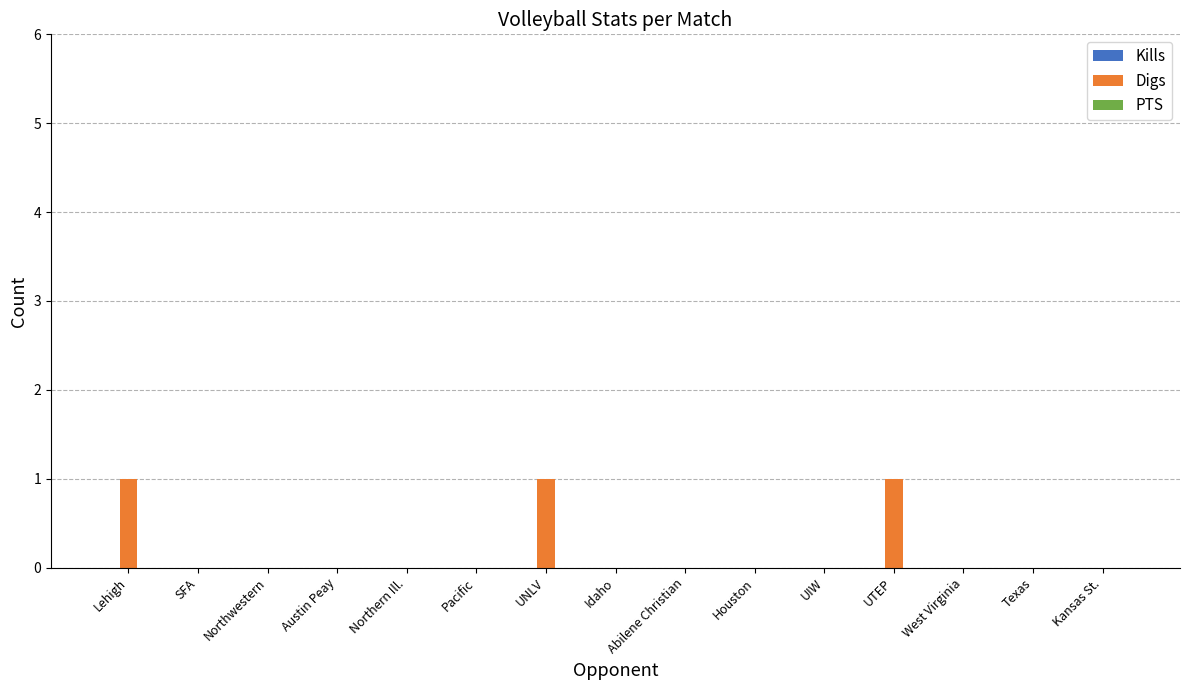

Is it true that the value at Austin Peay is 0?

True